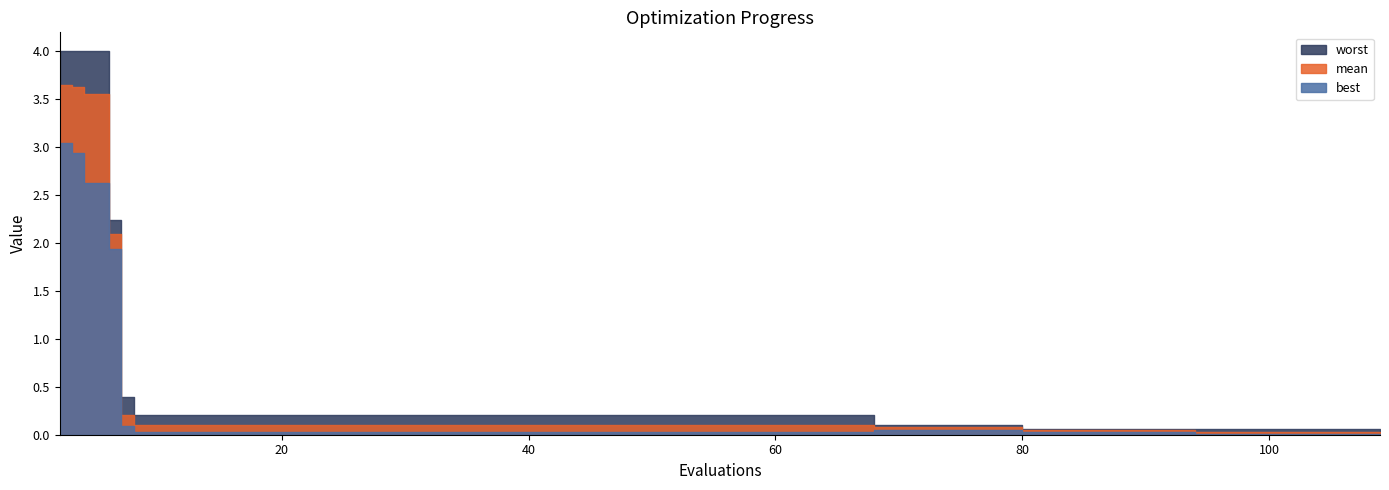

At which category is the sum across all series the highest?

2